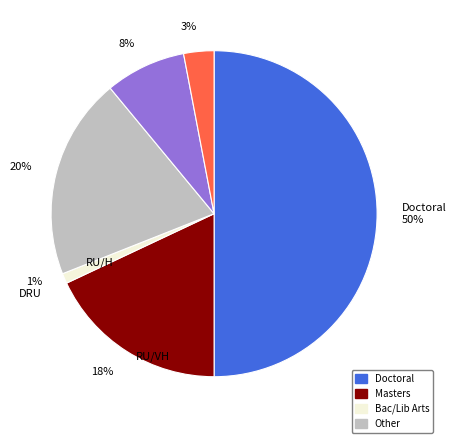

How many slices are in this pie chart?

6